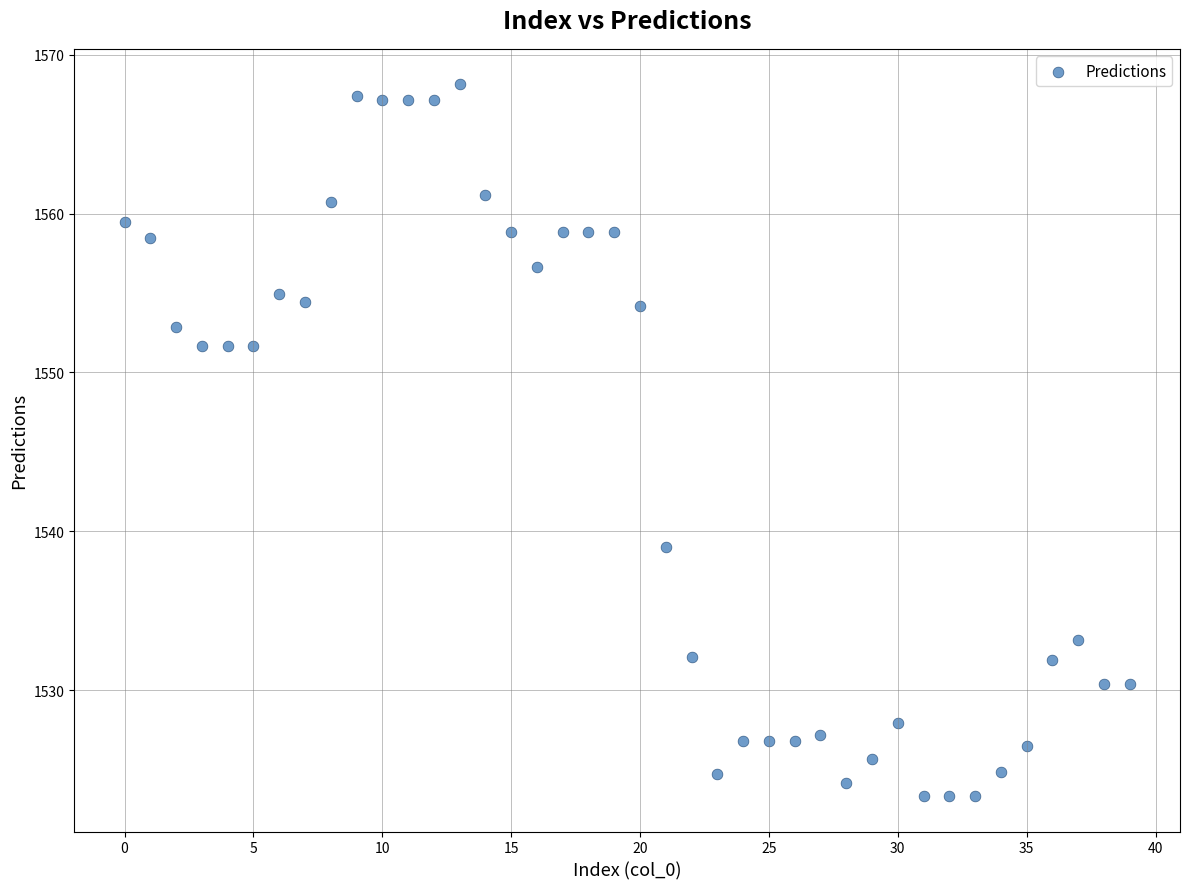

What Y value in the scatter plot is closest to 1545?

1539.0